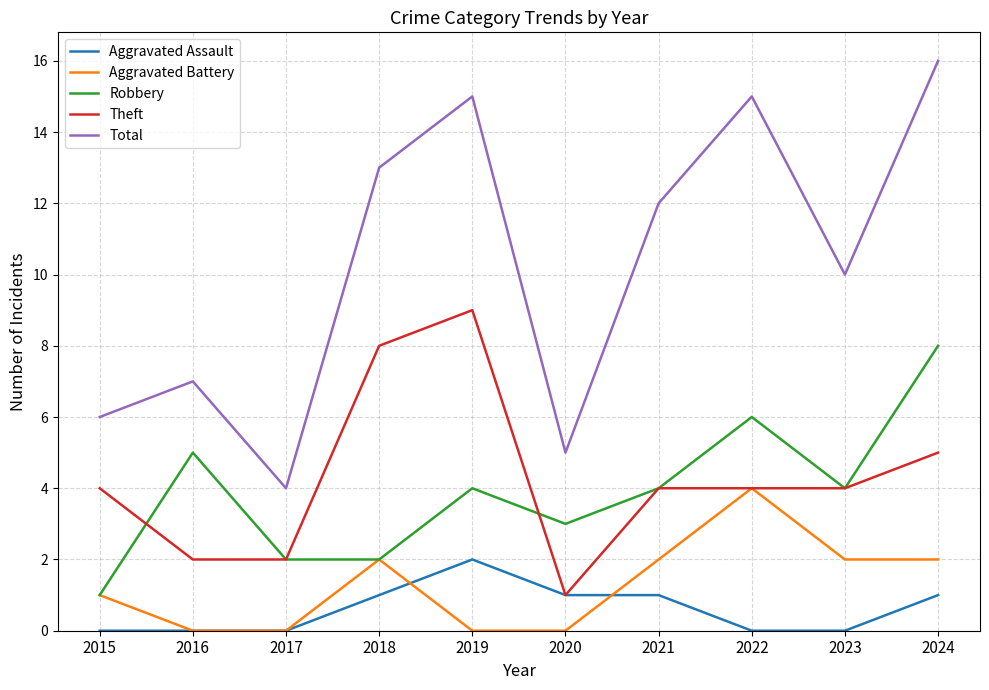

True or false: Aggravated Assault and Robbery cross at least once.

False